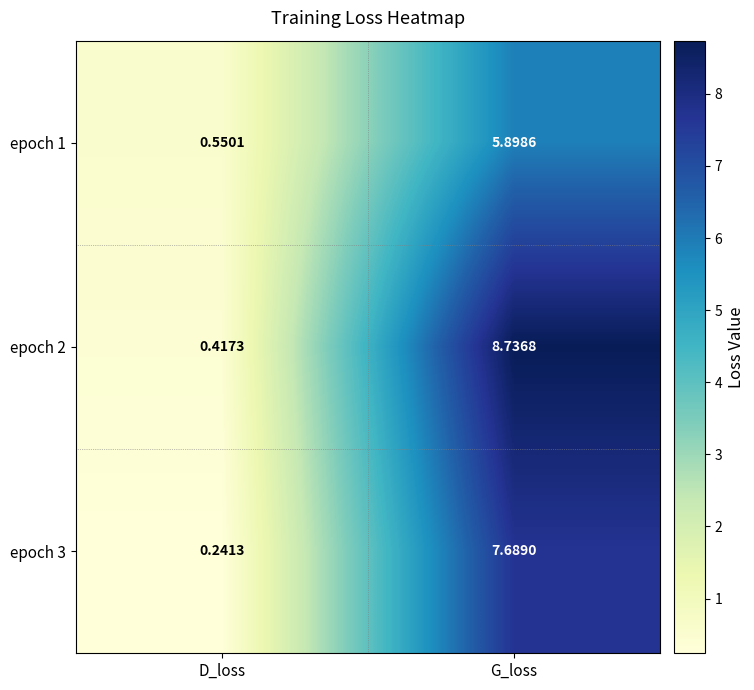

Where does the epoch 1 series first go above 5?

G_loss